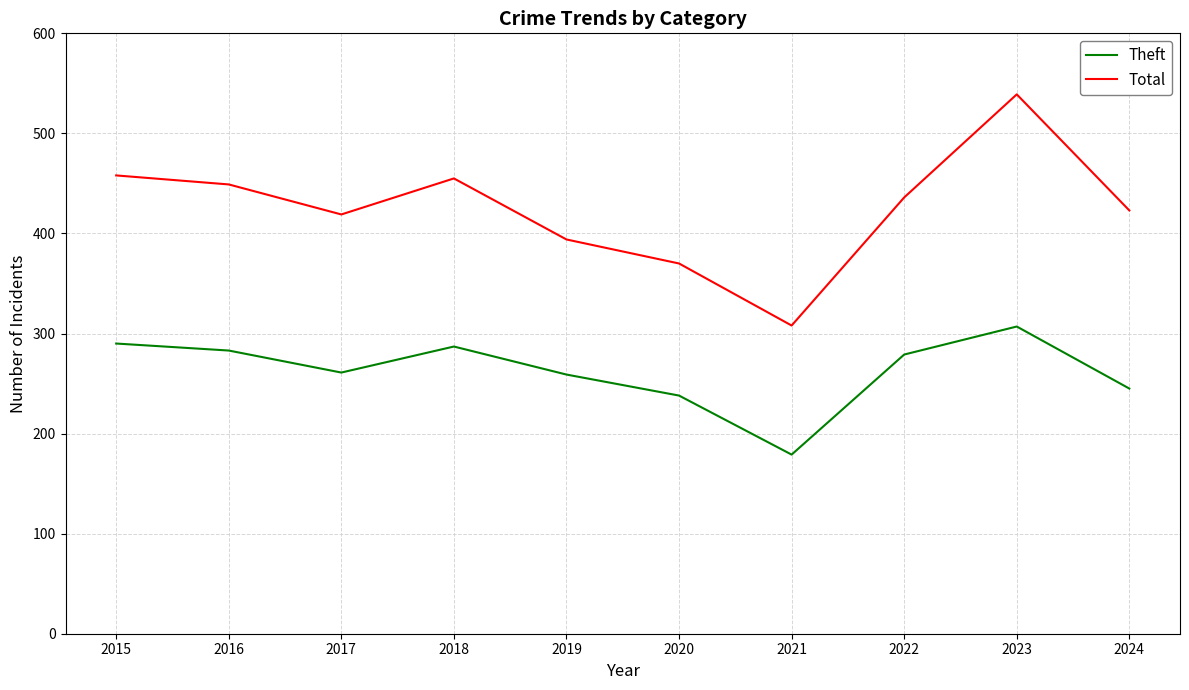

At which category is the sum across all series the highest?

2023